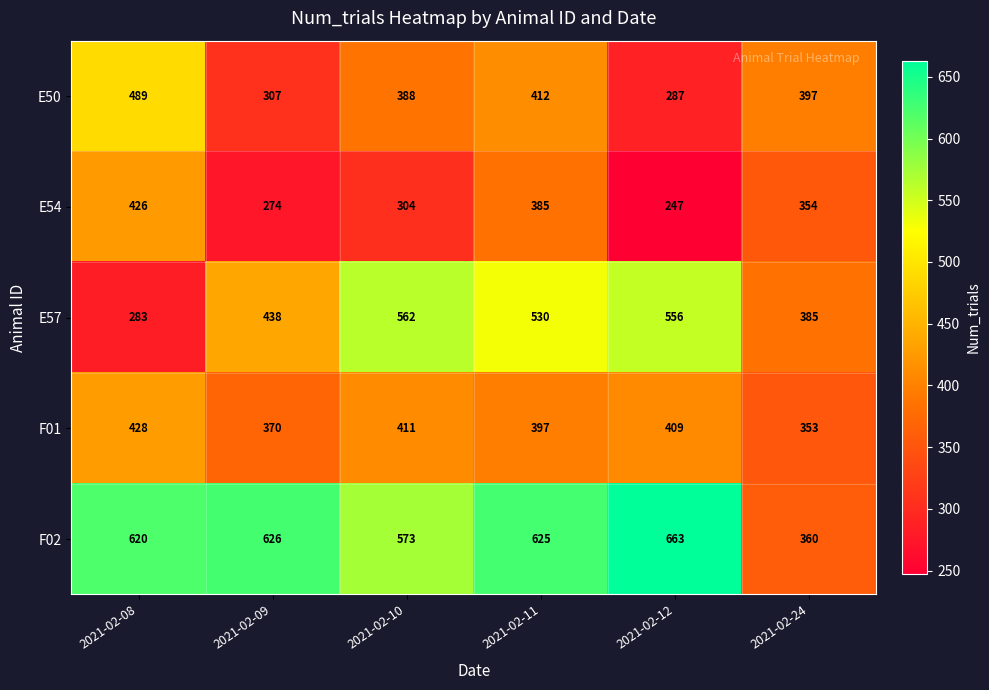

The F02 series shows 77 at 2021-02-24. True or false?

False